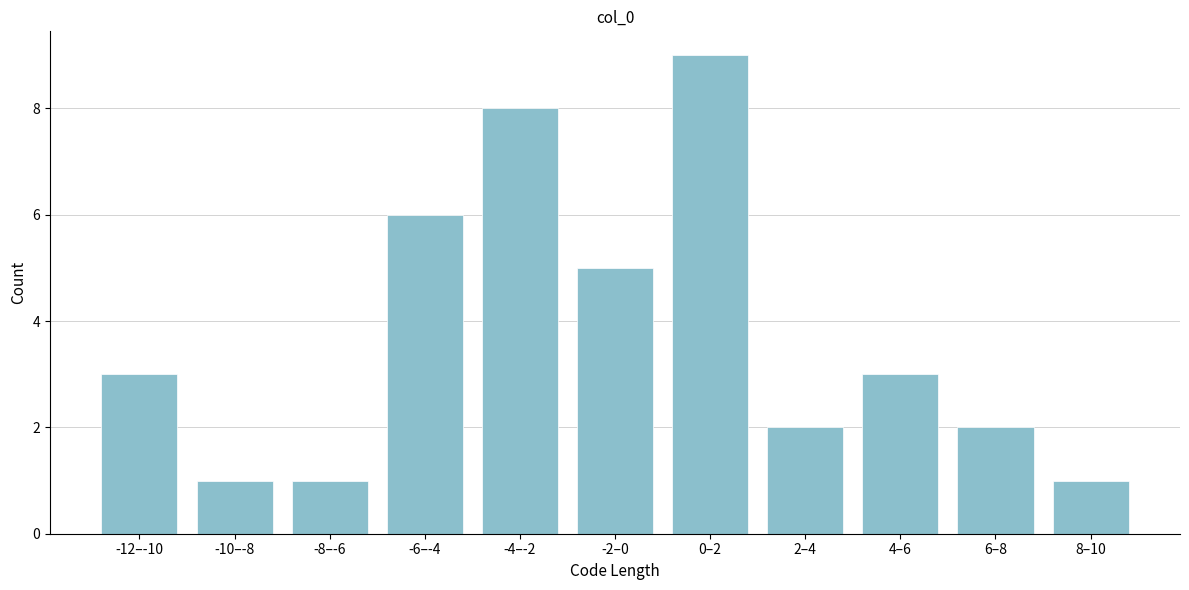

Reading left to right, transcribe all the data shown in this chart.

3	1	1	6	8	5	9	2	3	2	1